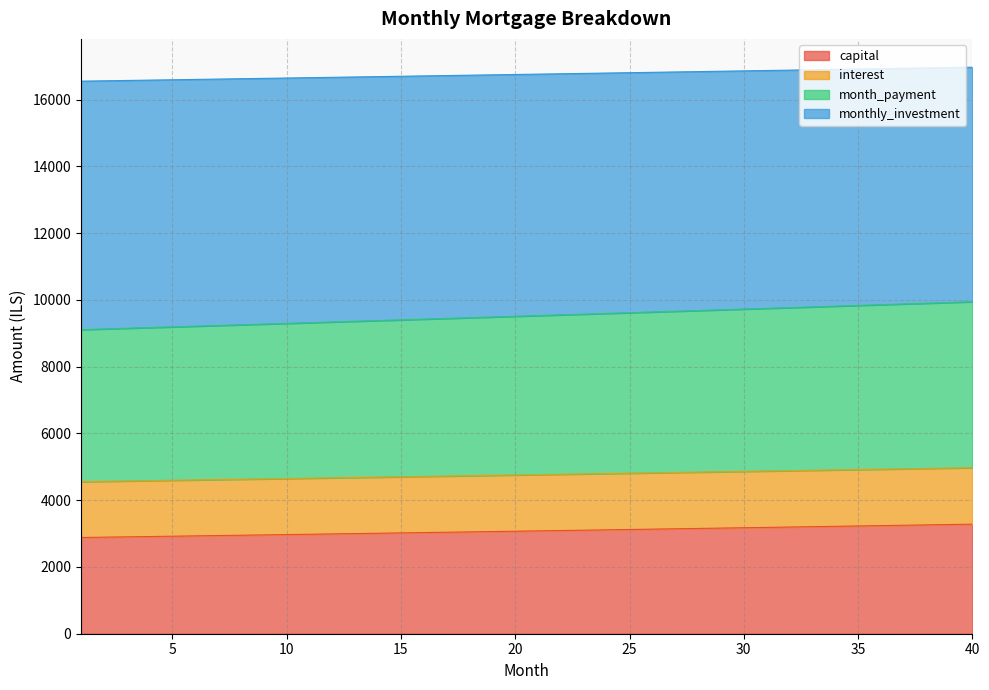

True or false: month_payment and capital intersect in this chart.

False